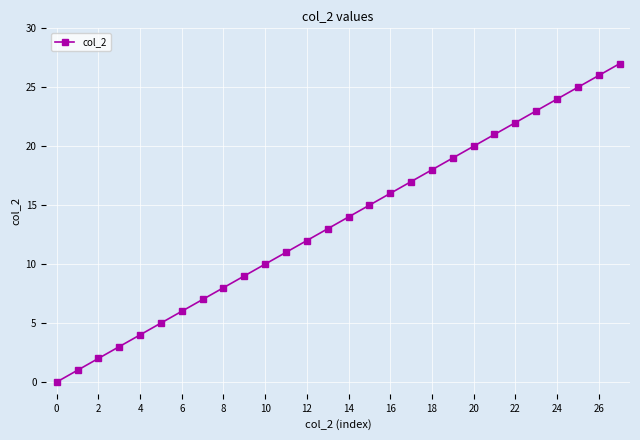

What is the average value?

14